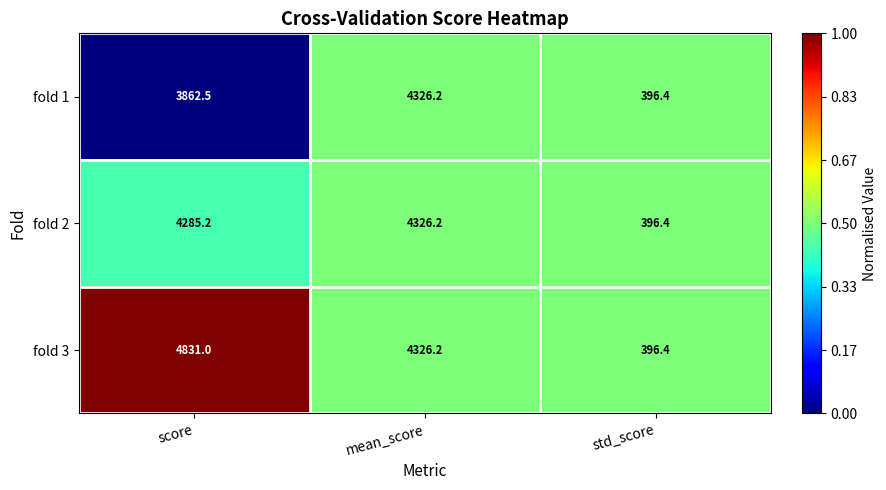

List the labels in order of fold 1 value, smallest first.

std_score, score, mean_score